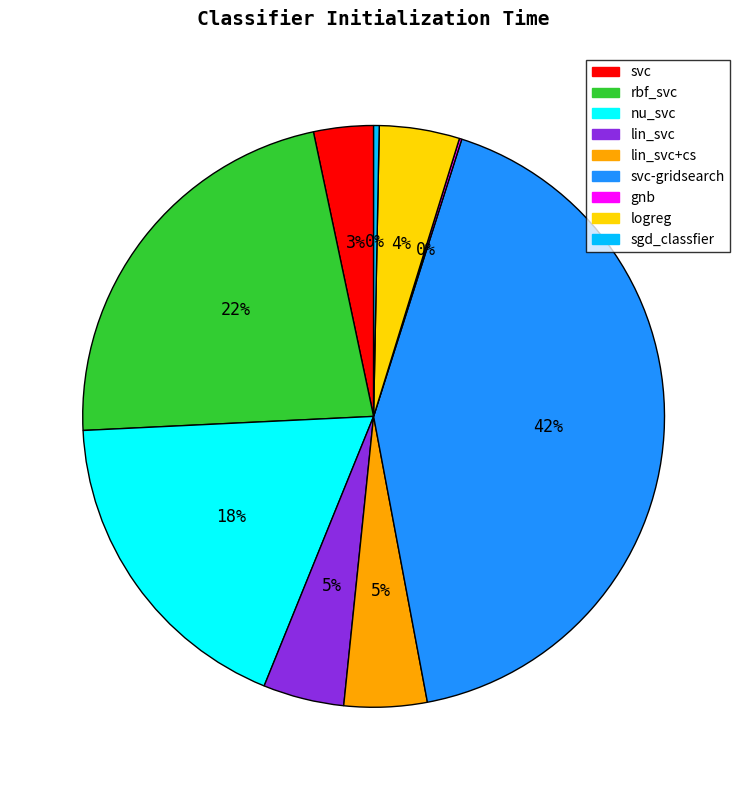

To the nearest percent, what is the average slice percentage?

11%